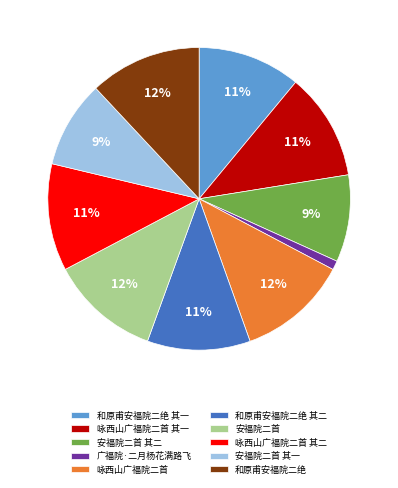

Is it true that 咏西山广福院二首 is 12% of the pie?

True